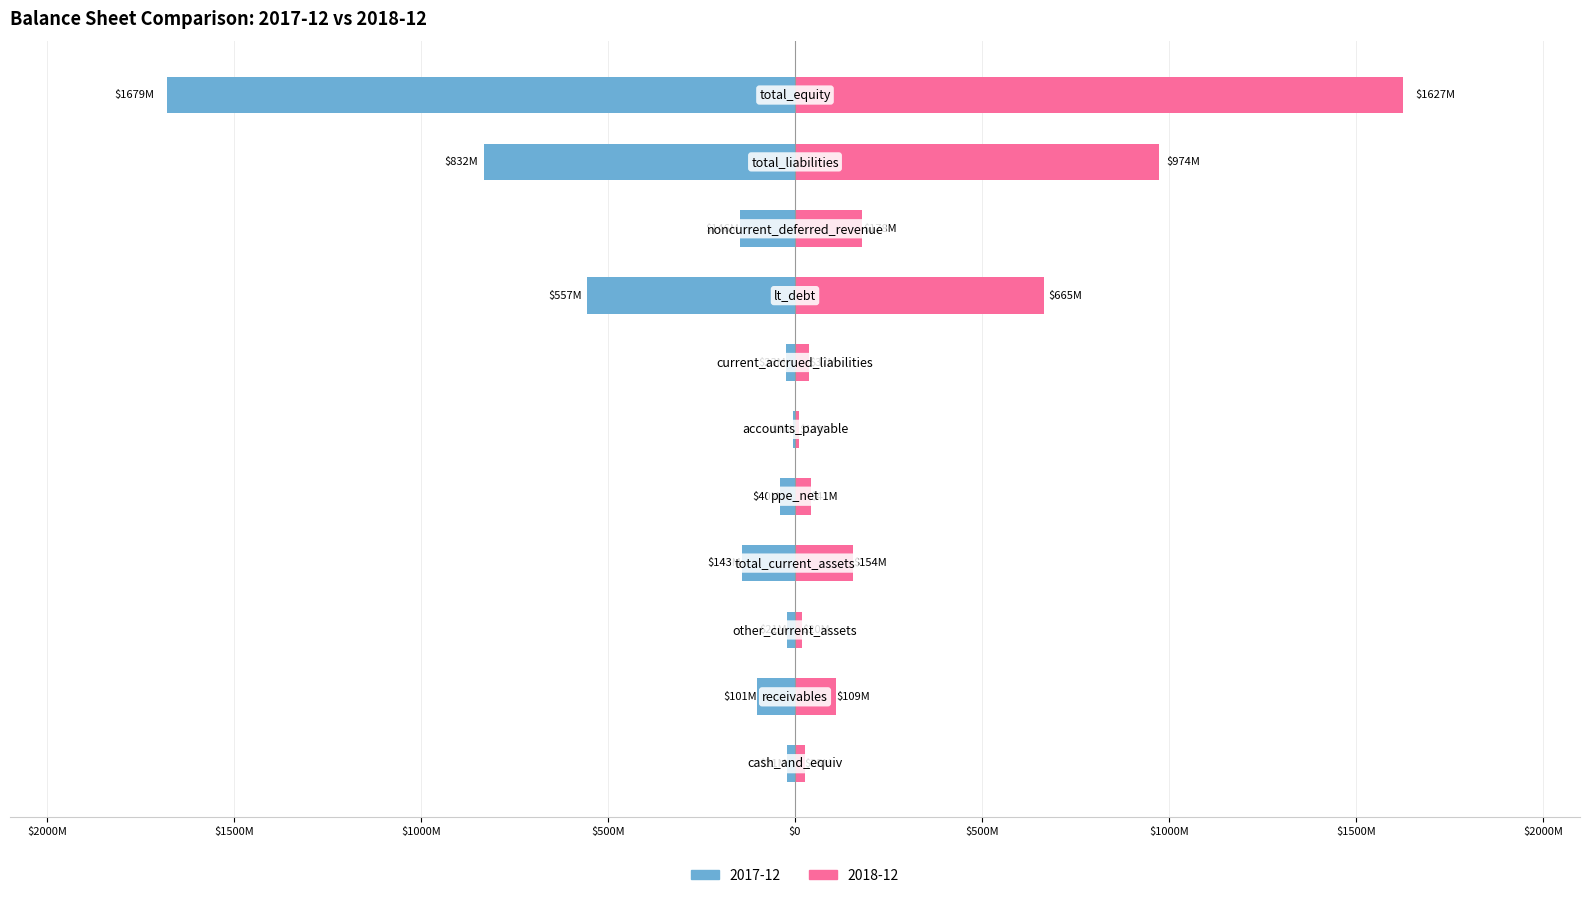

Which series has the largest range (max minus min)?

2017-12